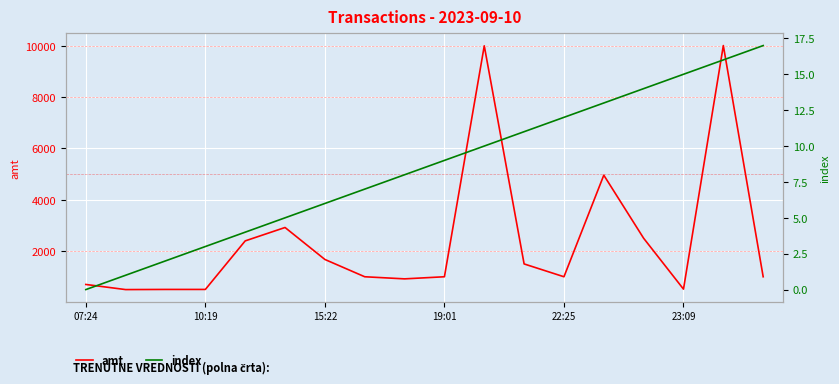

Is this an area chart (filled region under the line)?

No